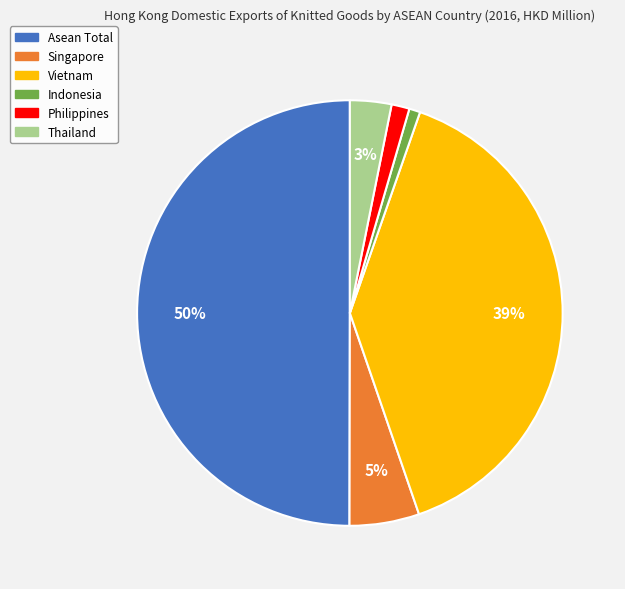

Do Thailand and Asean Total together represent more than half of the pie?

Yes